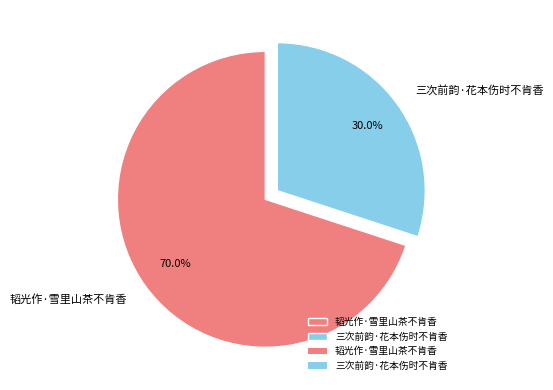

Combined, what portion of the pie is 三次前韵·花本伤时不肯香 and 韬光作·雪里山茶不肯香?

100.0%